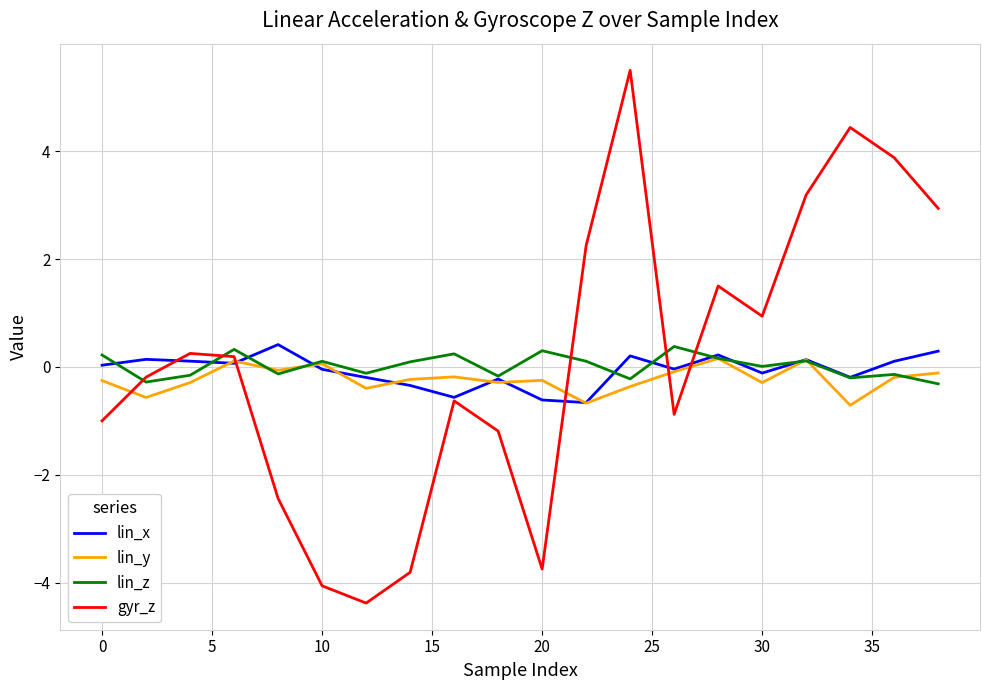

How many positive values does the lin_y series have?

4